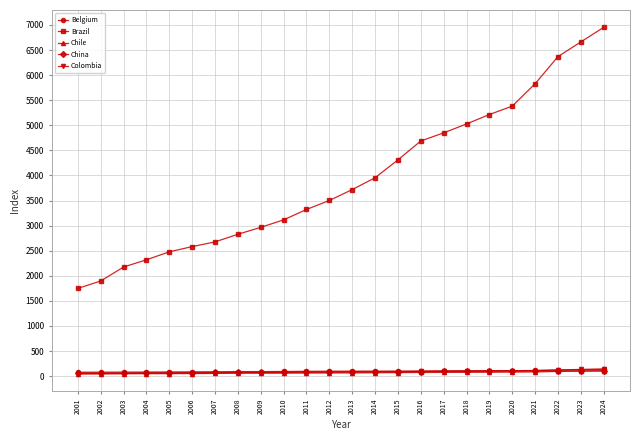

How many lines are shown in the chart?

5